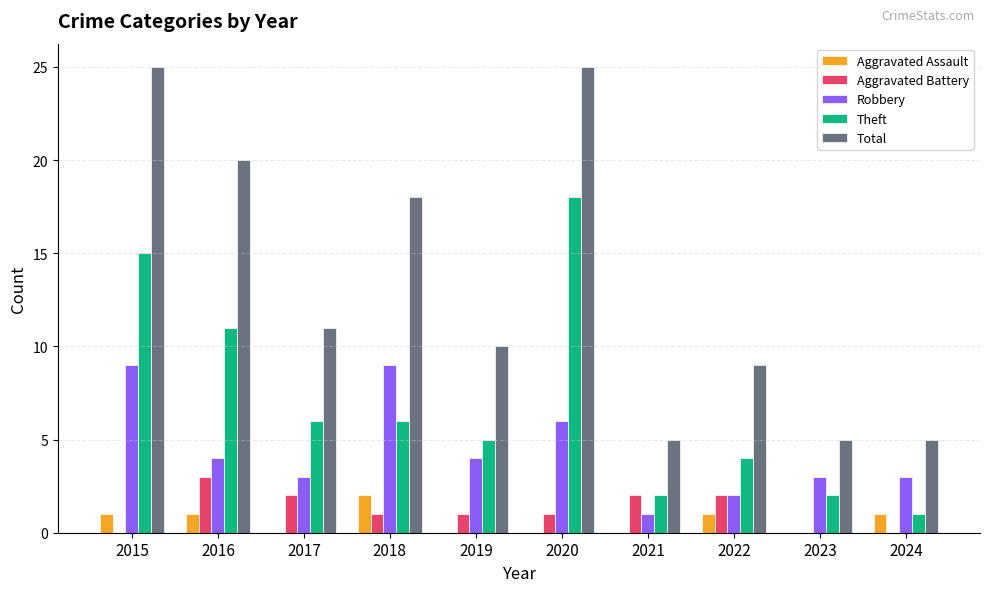

Reading left to right, list all the values displayed in this chart.

Aggravated Assault: 2015=1	2016=1	2017=0	2018=2	2019=0	2020=0	2021=0	2022=1	2023=0	2024=1
Aggravated Battery: 2015=0	2016=3	2017=2	2018=1	2019=1	2020=1	2021=2	2022=2	2023=0	2024=0
Robbery: 2015=9	2016=4	2017=3	2018=9	2019=4	2020=6	2021=1	2022=2	2023=3	2024=3
Theft: 2015=15	2016=11	2017=6	2018=6	2019=5	2020=18	2021=2	2022=4	2023=2	2024=1
Total: 2015=25	2016=20	2017=11	2018=18	2019=10	2020=25	2021=5	2022=9	2023=5	2024=5